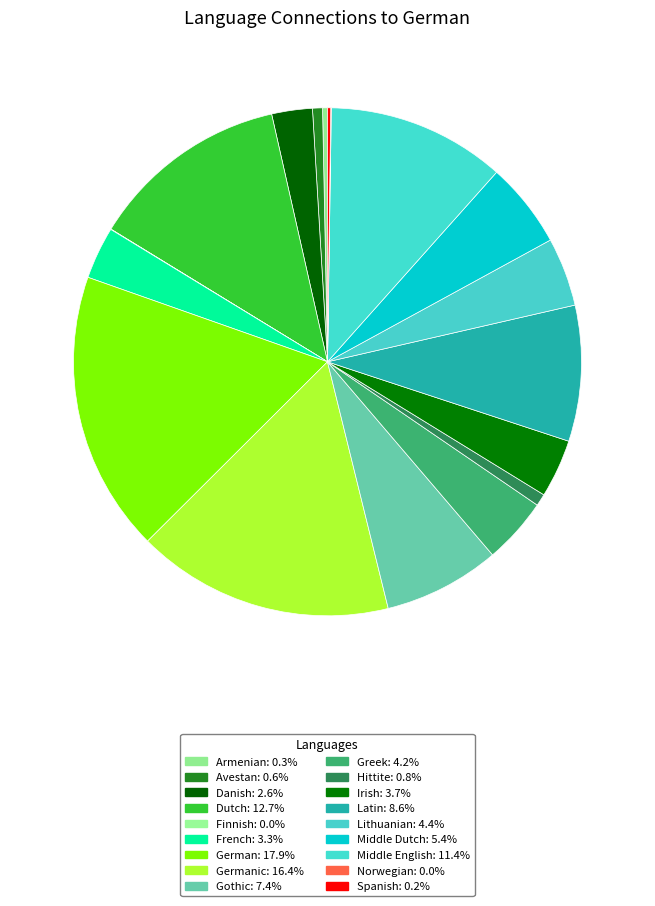

How many slices are in this pie chart?

18